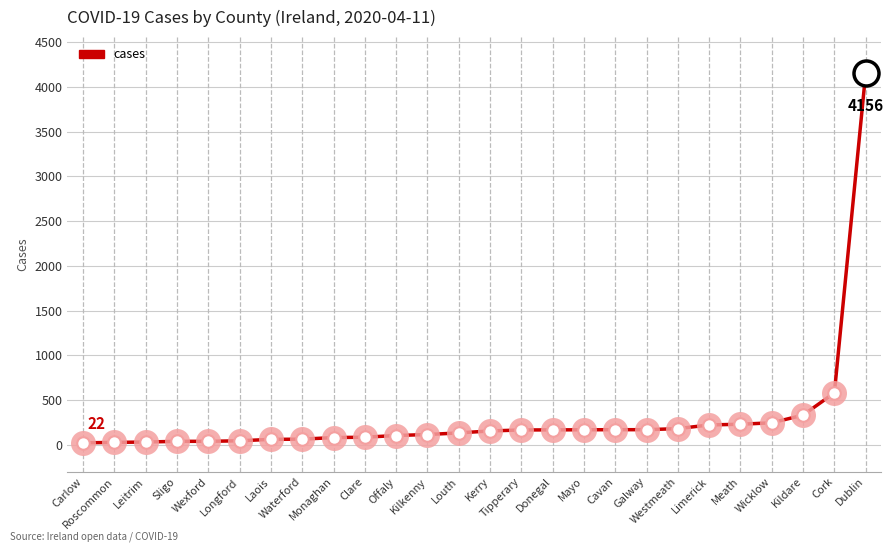

What is the minimum value shown in the chart?

22